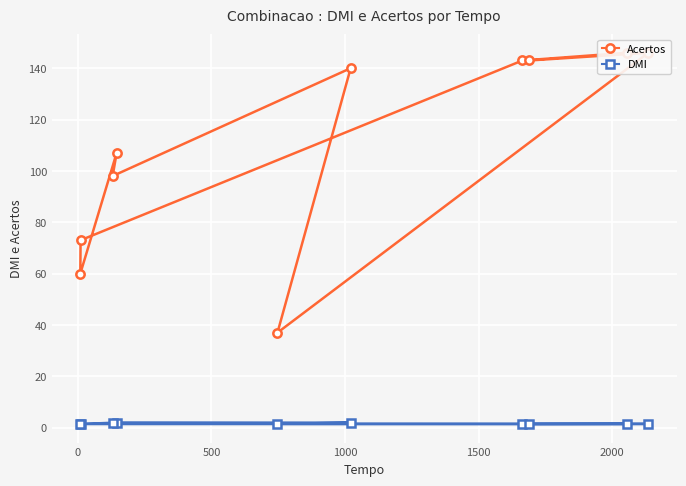

True or false: DMI has a value of 0.3 at −500.

False